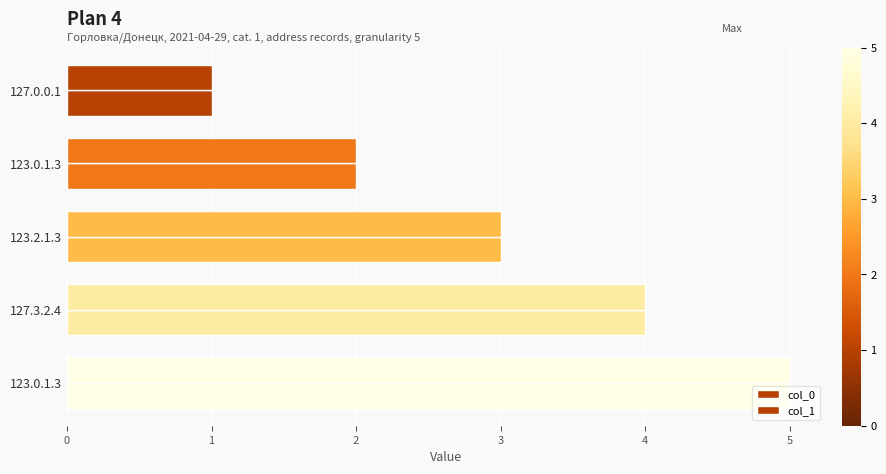

Which series has the widest spread of values?

col_0